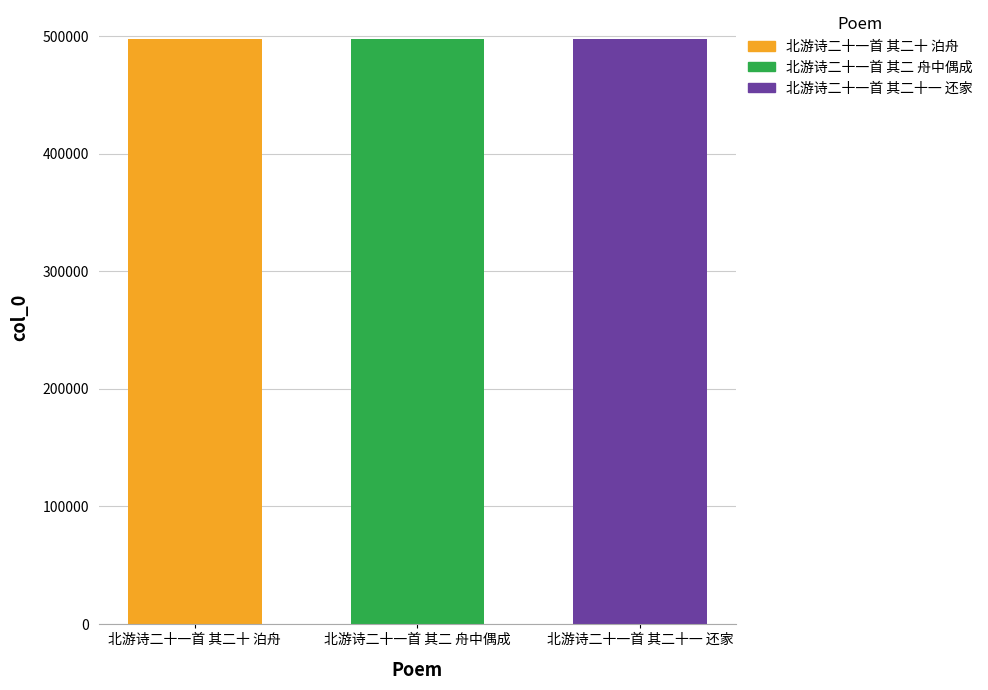

The 北游诗二十一首 其二 舟中偶成 series shows 100956 at 北游诗二十一首 其二 舟中偶成. True or false?

False